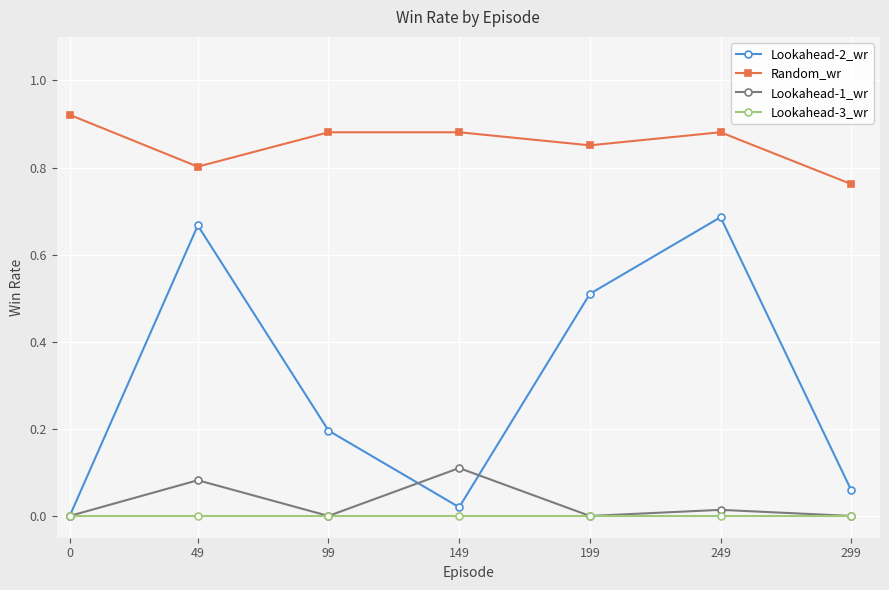

True or false: Random_wr and Lookahead-3_wr intersect in this chart.

False